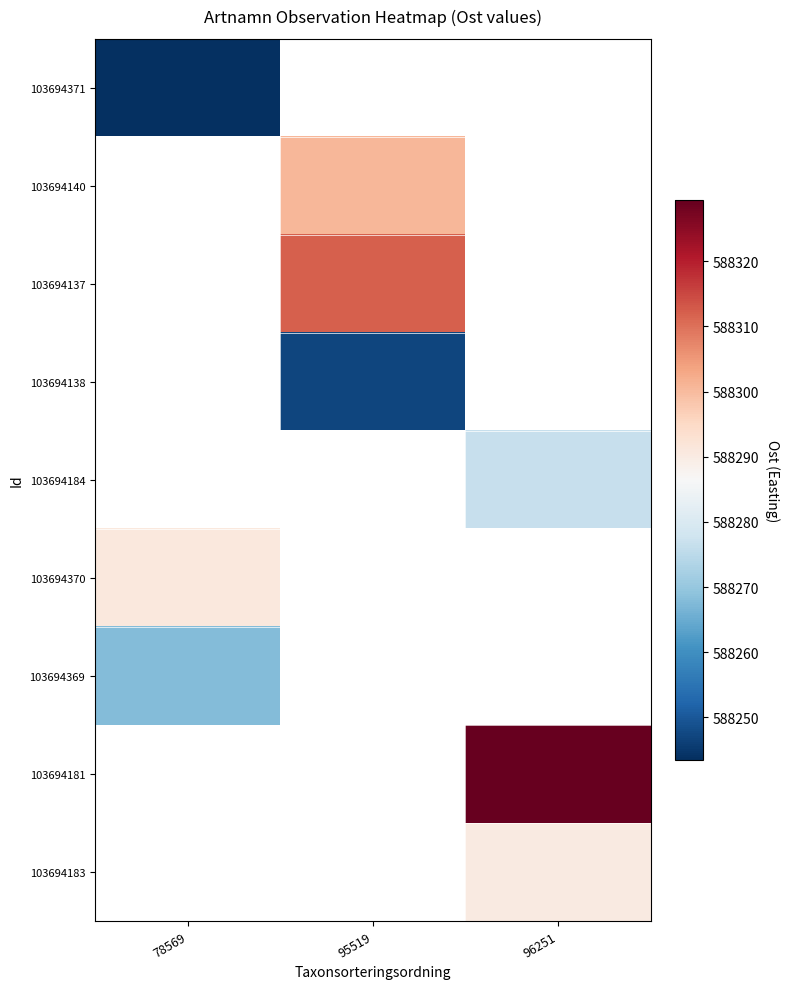

Which label corresponds to the largest value in the chart?

96251